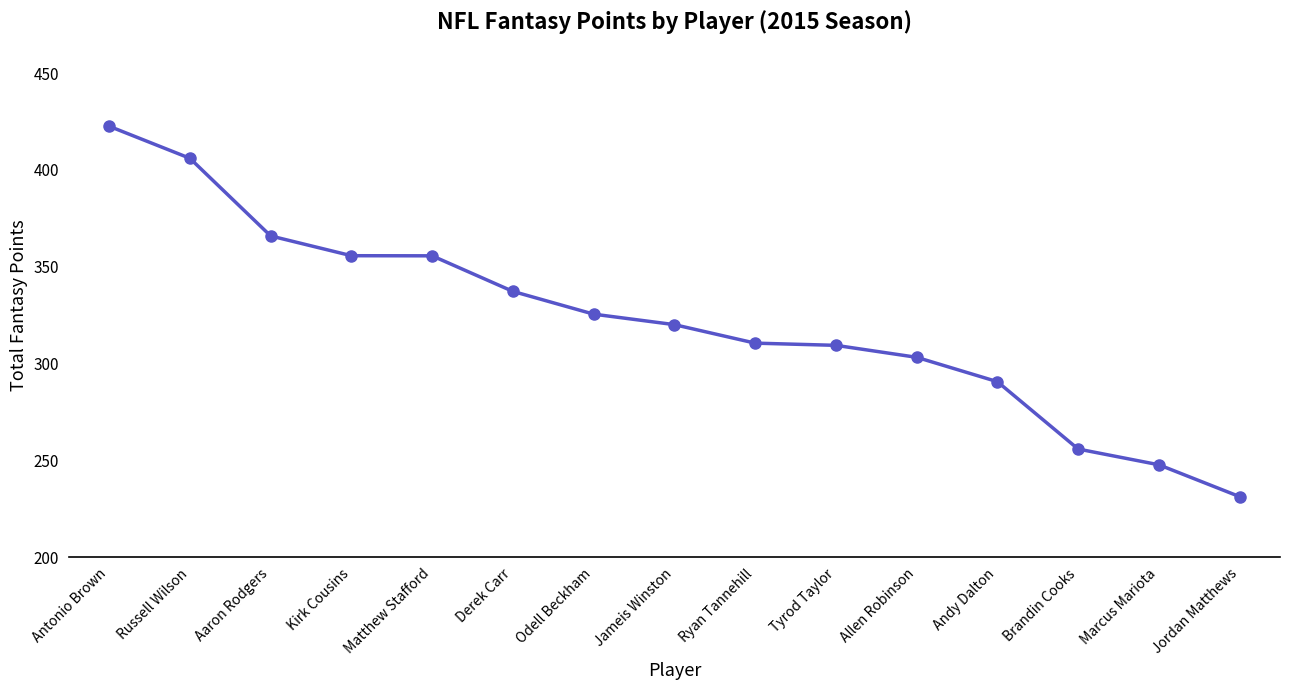

How many data points does each series have?

15